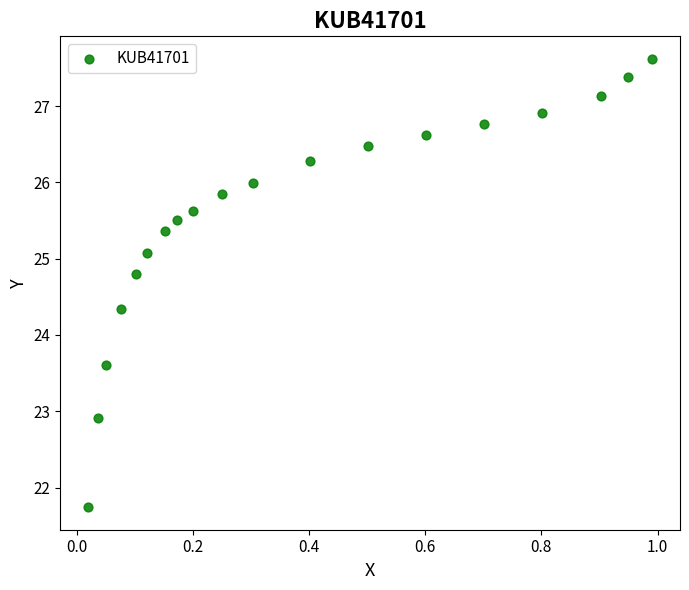

What is the range of Y values (max minus min)?

5.9